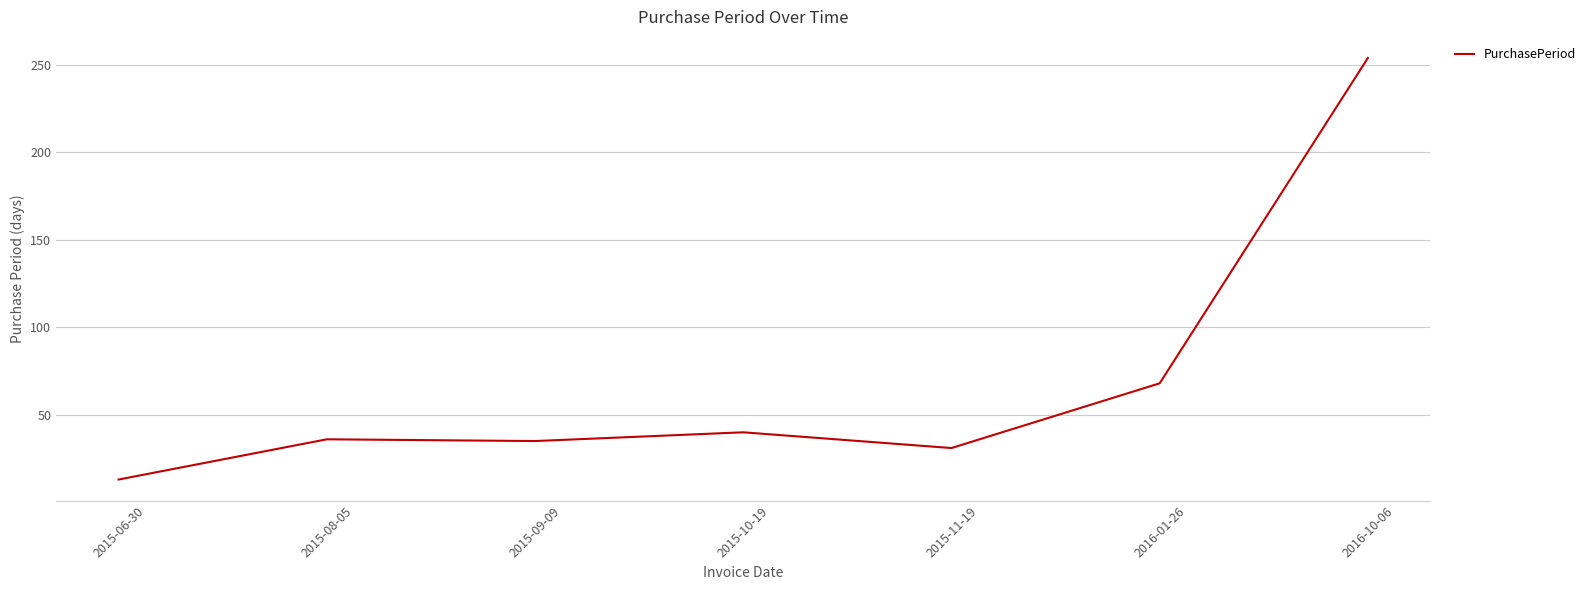

True or false: there are more than 0 points higher than both neighbors.

True